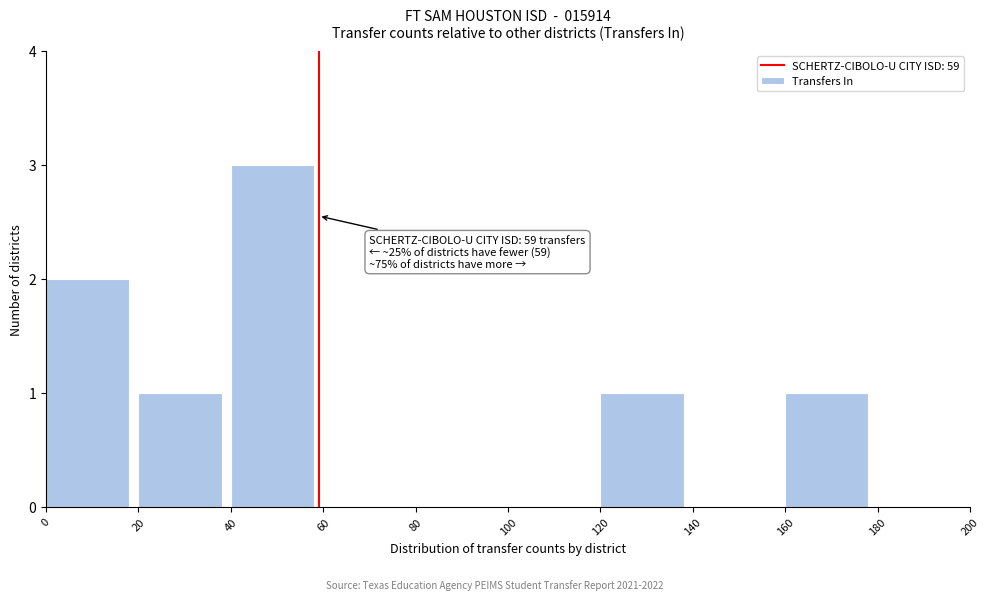

Which range on the x-axis has the tallest bar?

40 to 60